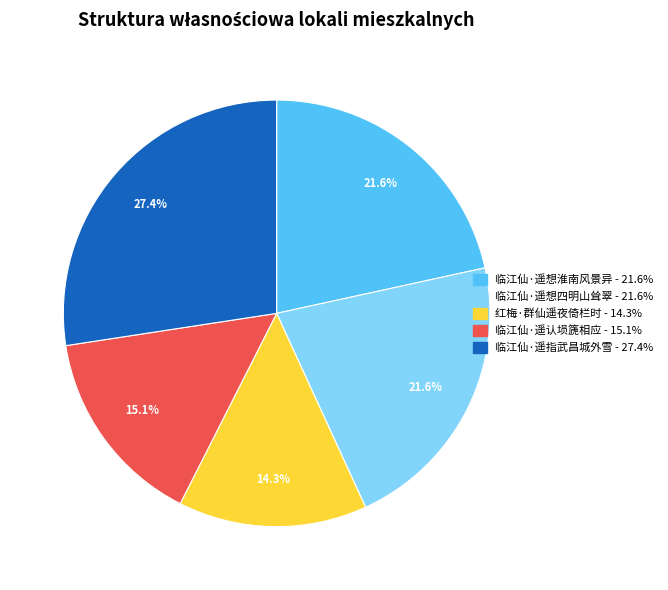

Does 临江仙·遥认埙篪相应 account for over 50% of the chart?

No